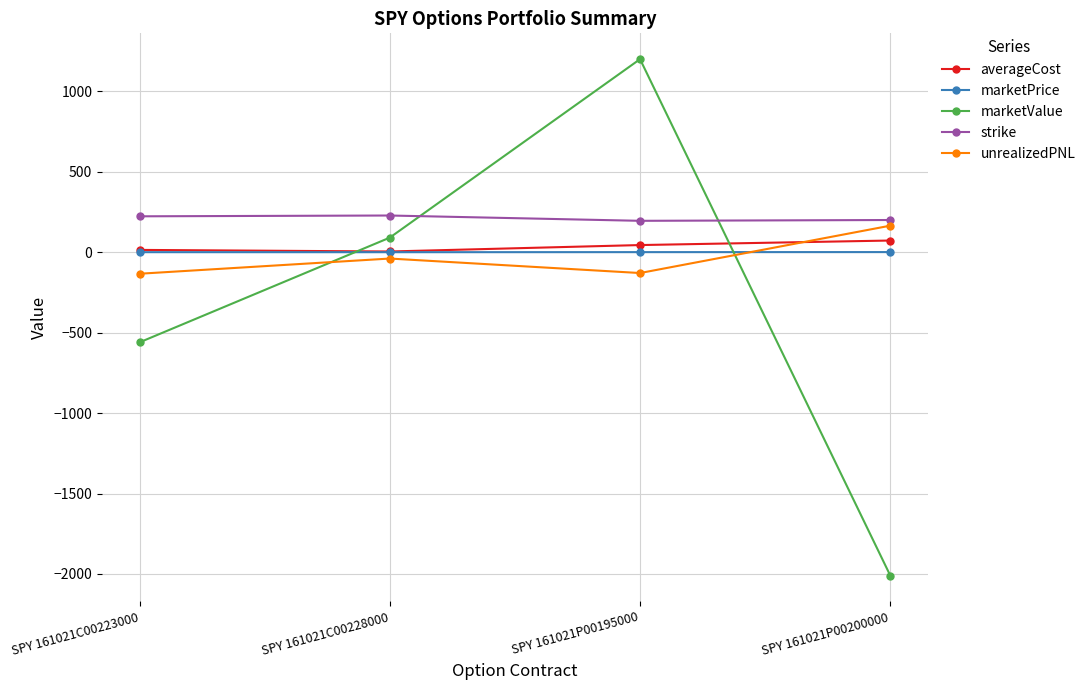

After their last crossing, which series has the higher values: marketPrice or marketValue?

marketPrice